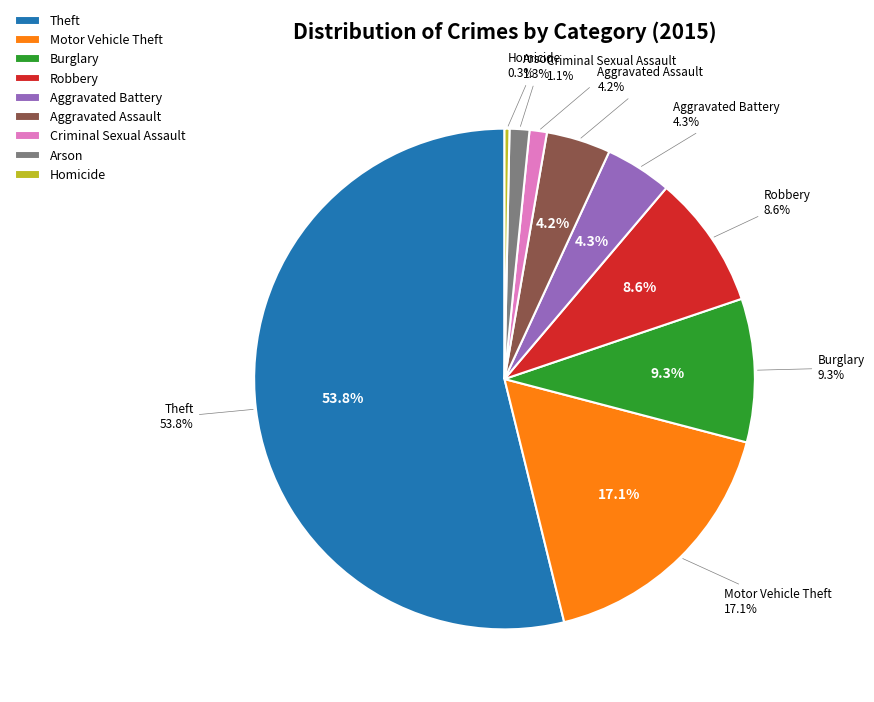

True or false: Homicide accounts for 0% of the total.

True